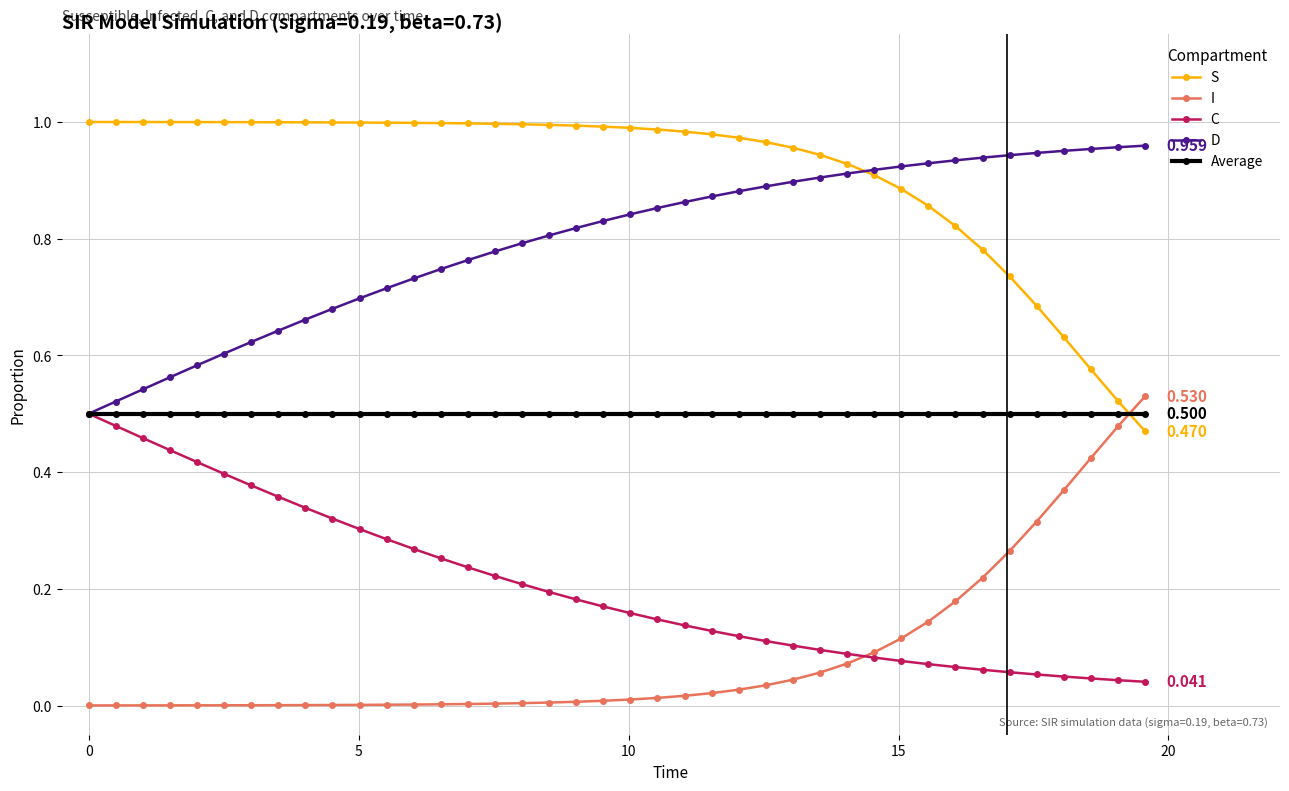

How many data points does each series have?

40